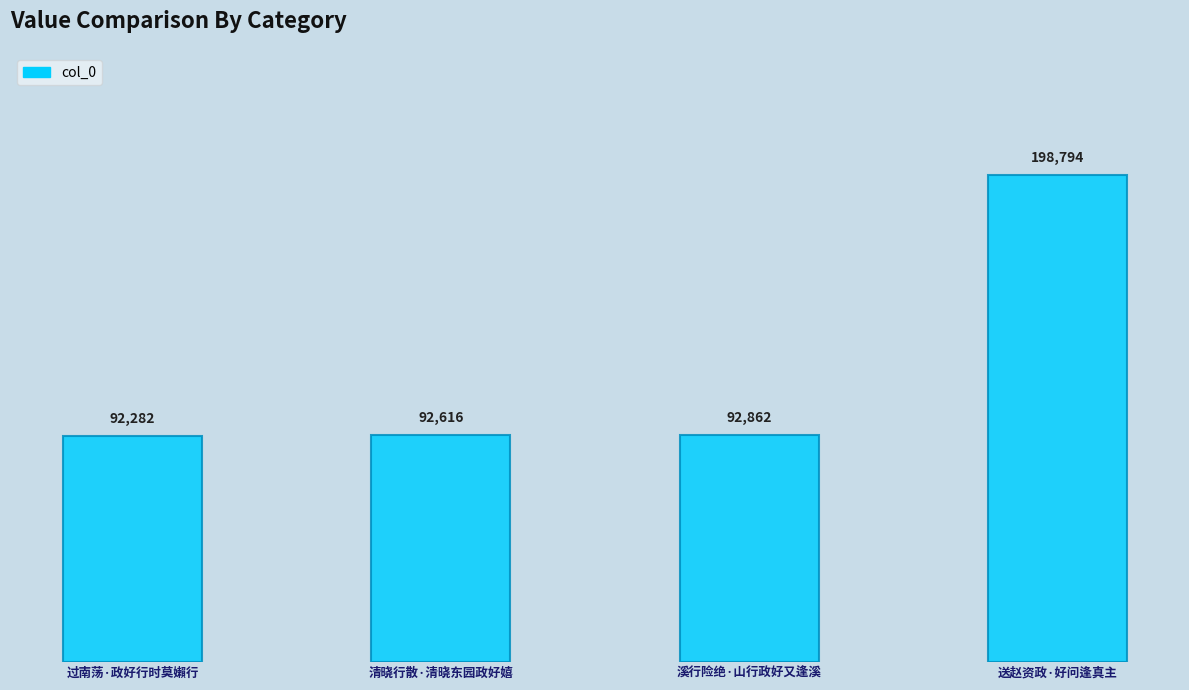

What is the difference between the maximum and minimum values?

106512